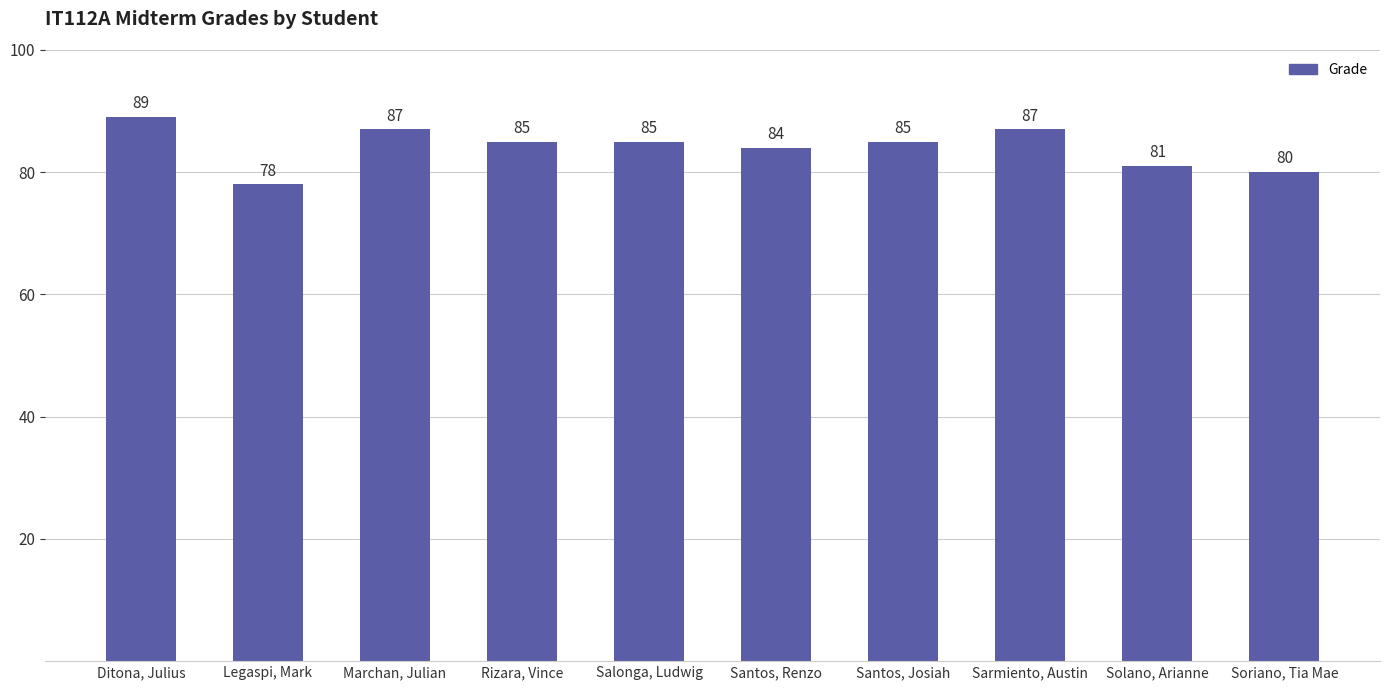

What is the smallest value displayed?

78